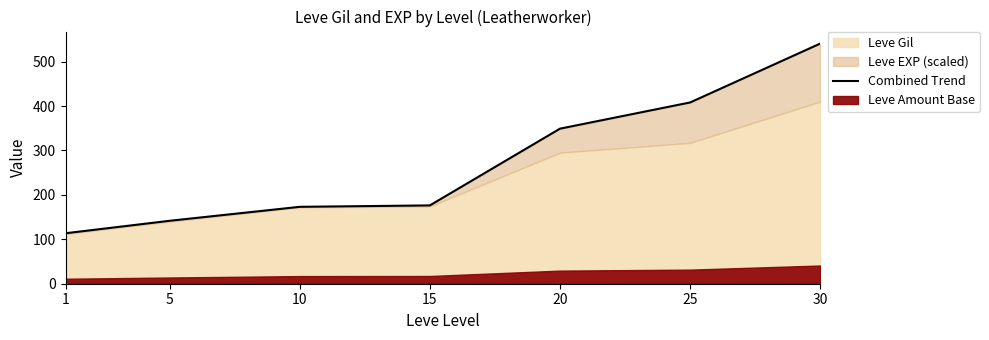

Count the number of values greater than 176.

4